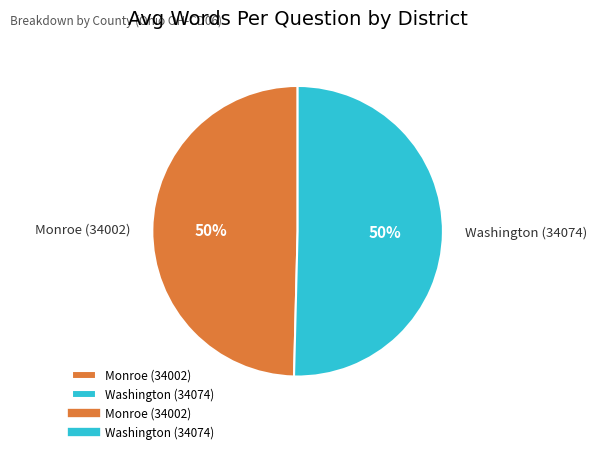

Approximately how many times larger is the value at Monroe (34002) compared to Washington (34074)?

1.0